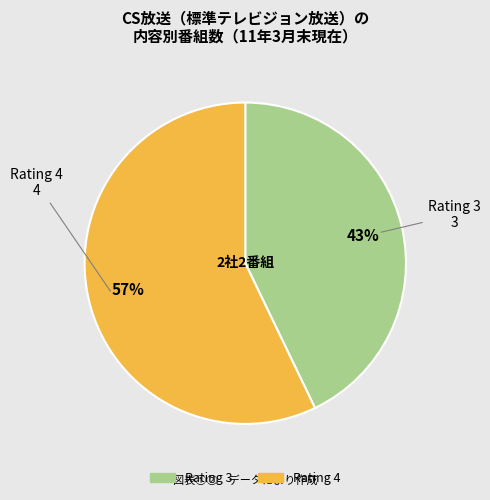

How many slices are in this pie chart?

2